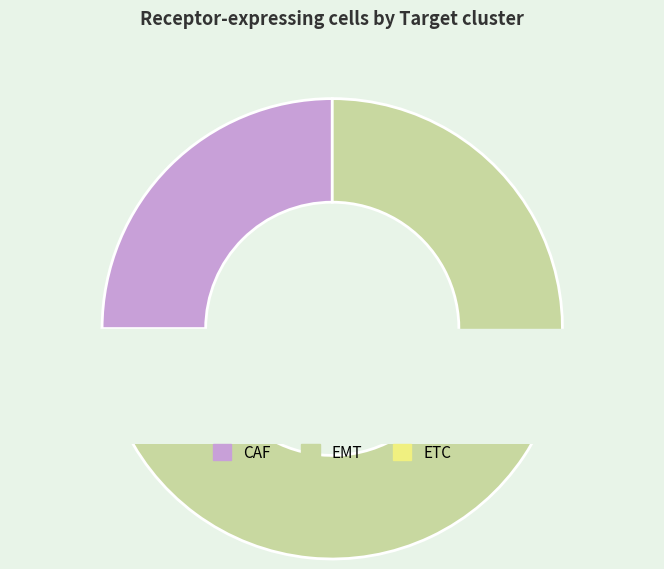

Which slice is the smallest?

ETC